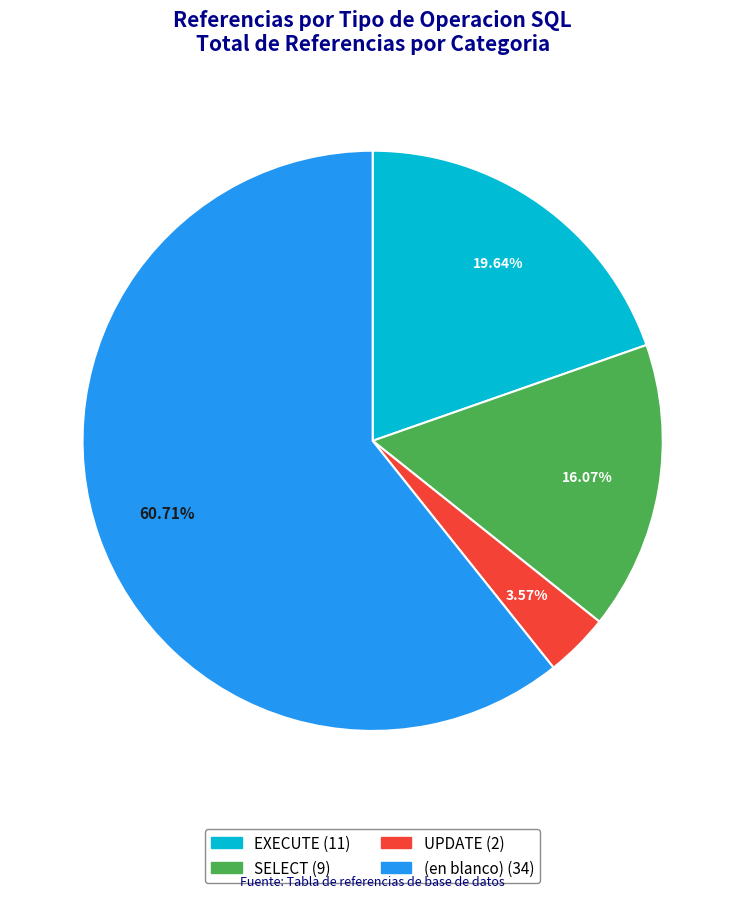

Approximately how many times larger is the value at (en blanco) compared to SELECT?

3.8